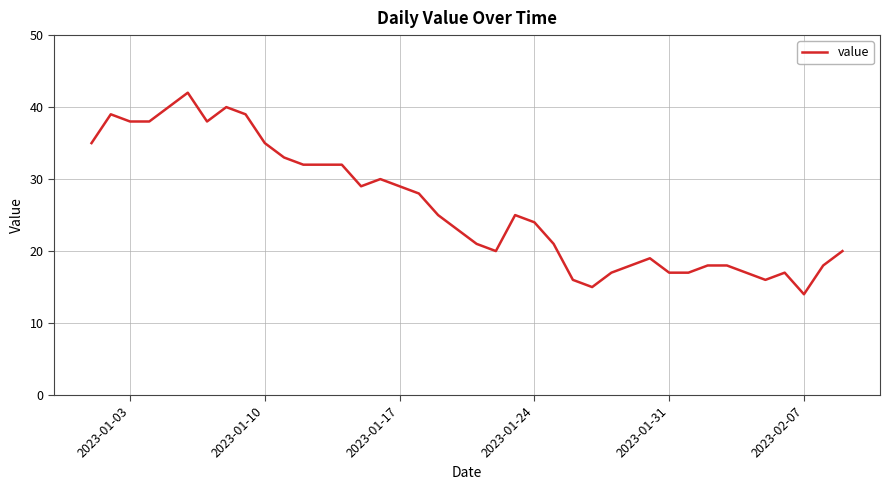

What is the greatest value displayed?

42